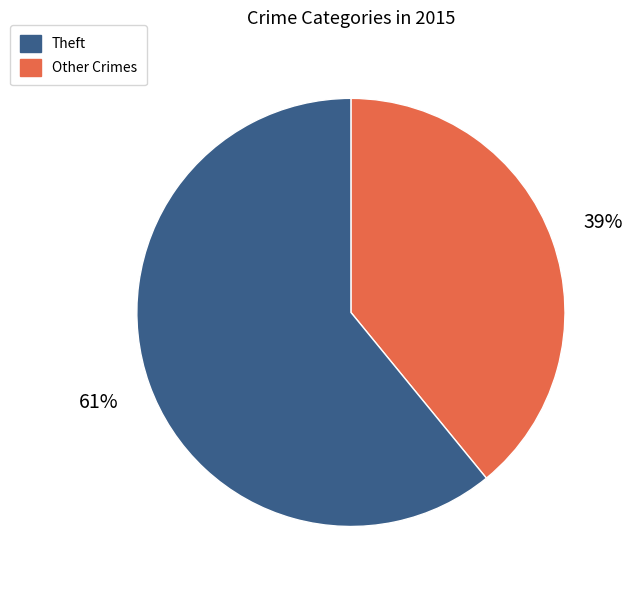

To the nearest percent, what is the average slice percentage?

50%